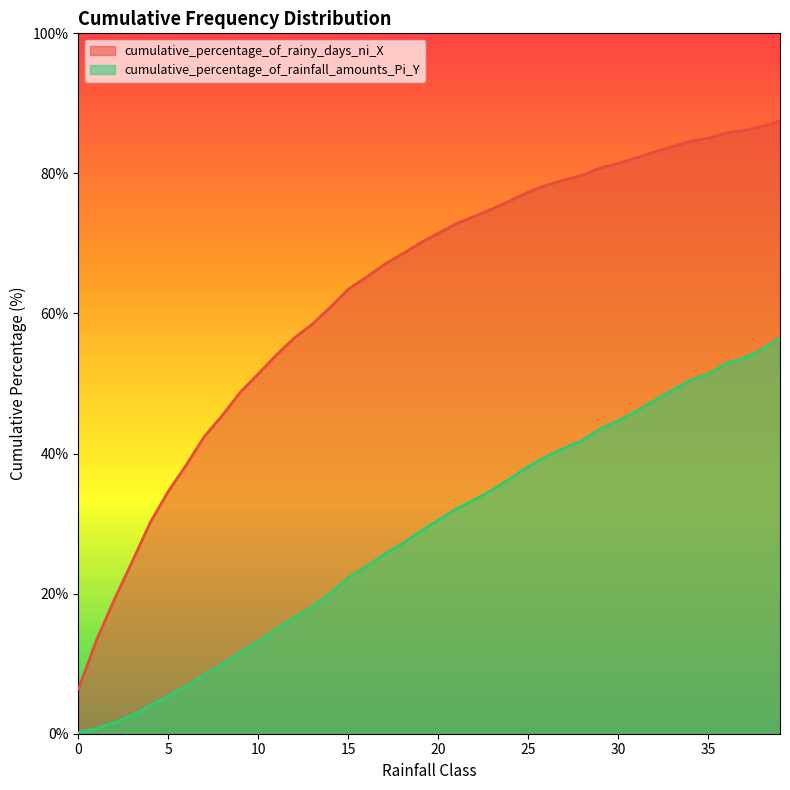

What is the minimum value for cumulative_percentage_of_rainfall_amounts_Pi_Y?

0.2